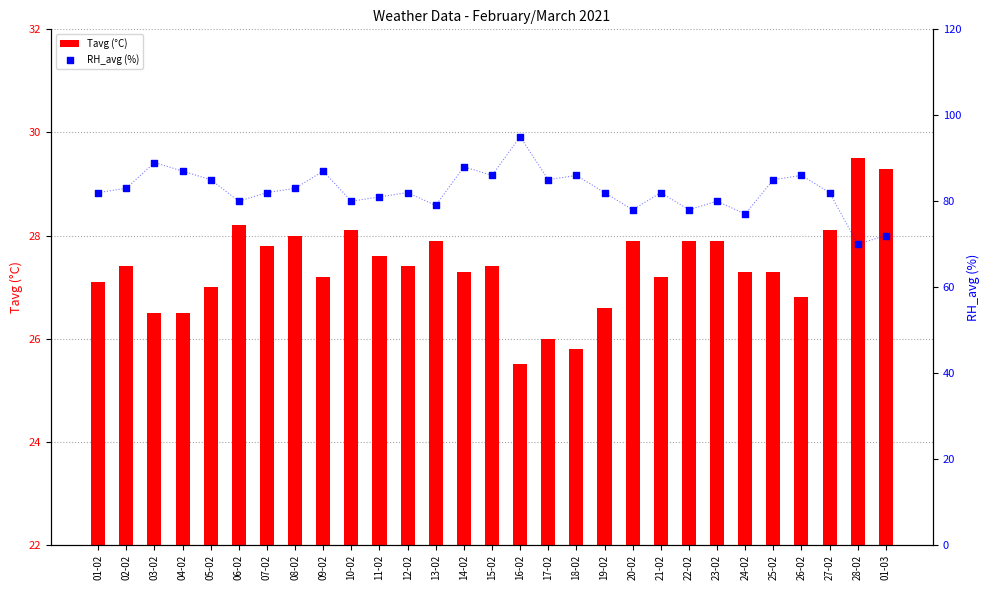

What are all the series names shown in the legend?

Tavg (°C), RH_avg (%)